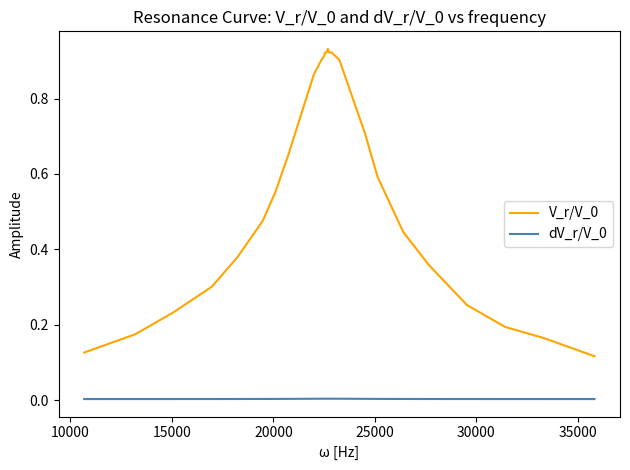

True or false: dV_r/V_0 and V_r/V_0 intersect in this chart.

False